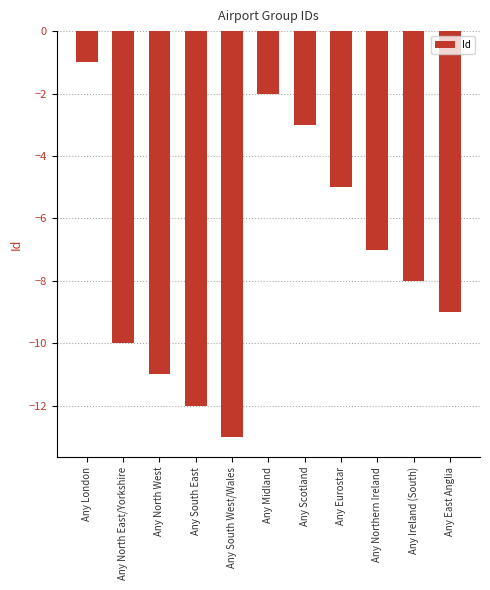

How many bars are there in total?

11